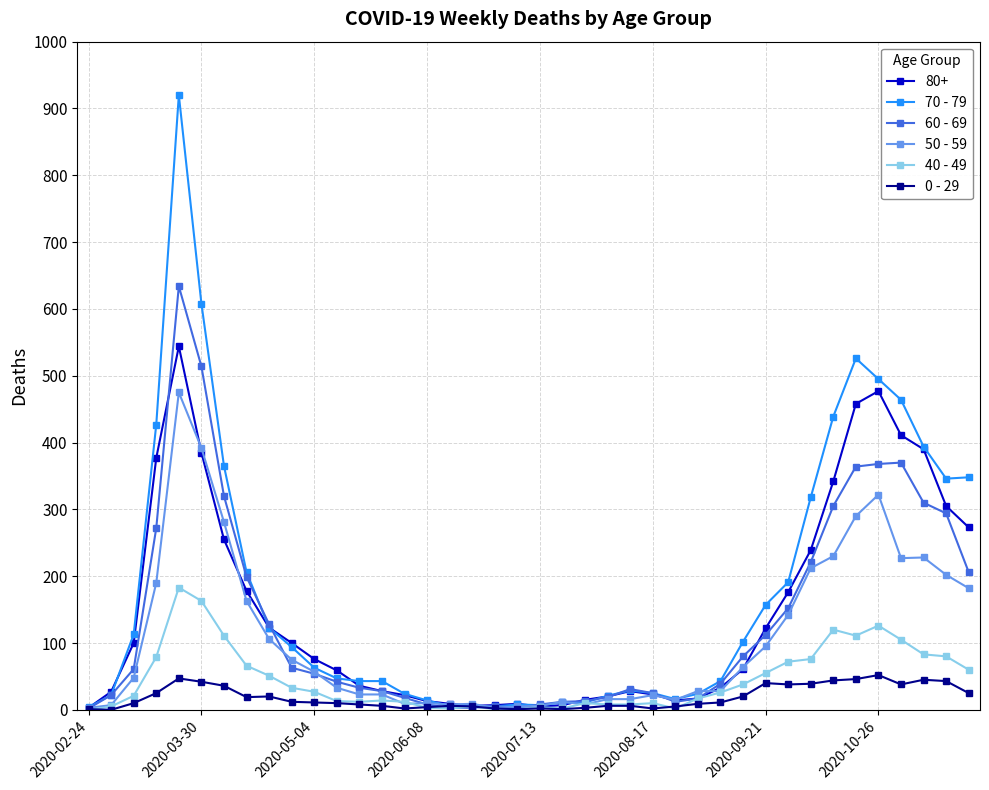

What is the maximum value shown in the chart?

920